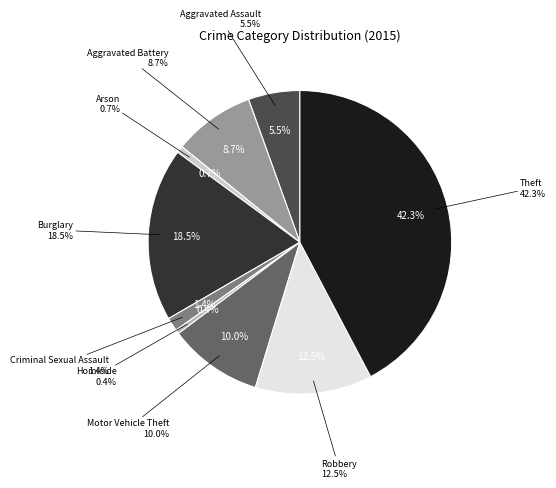

To the nearest percent, what percentage of the pie is Criminal Sexual Assault?

1%